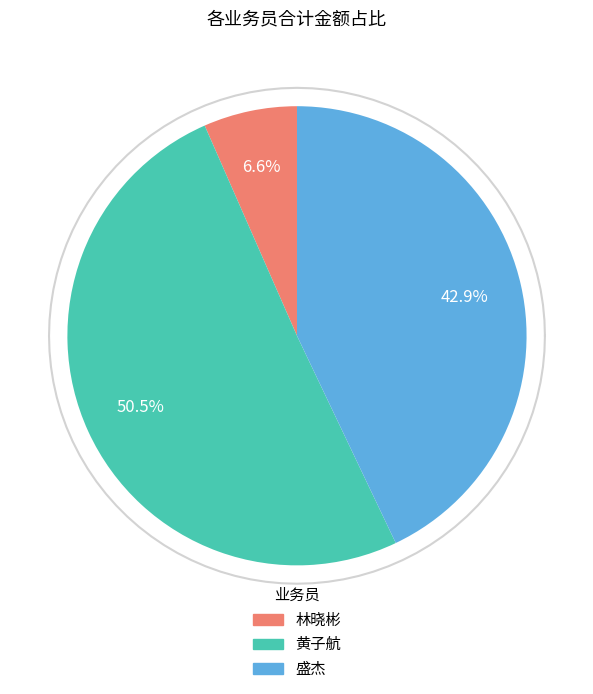

Does 21 represent more than half of the total?

No